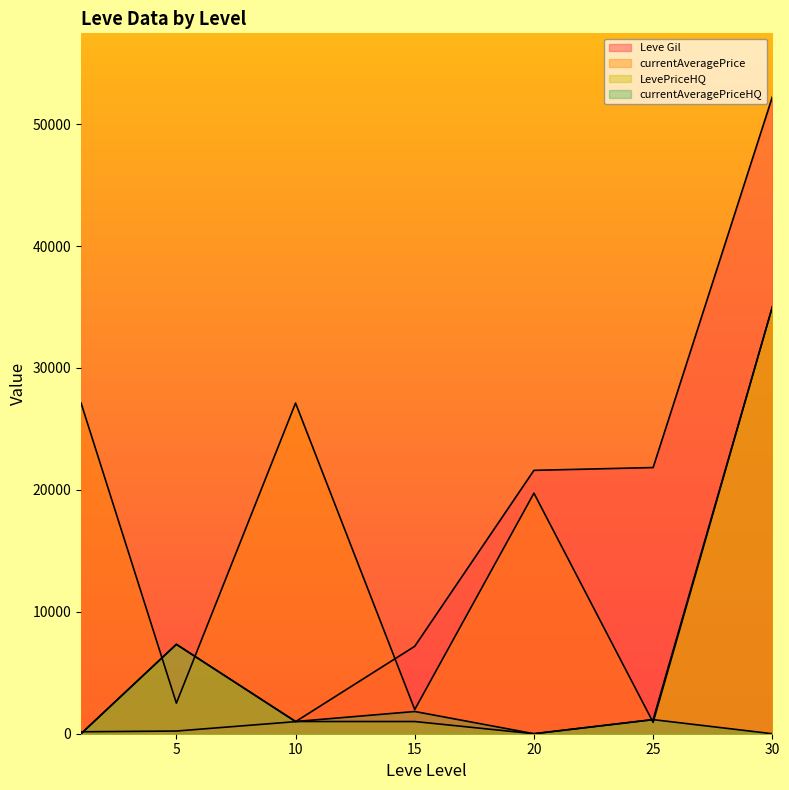

At which category is the sum across all series the highest?

30